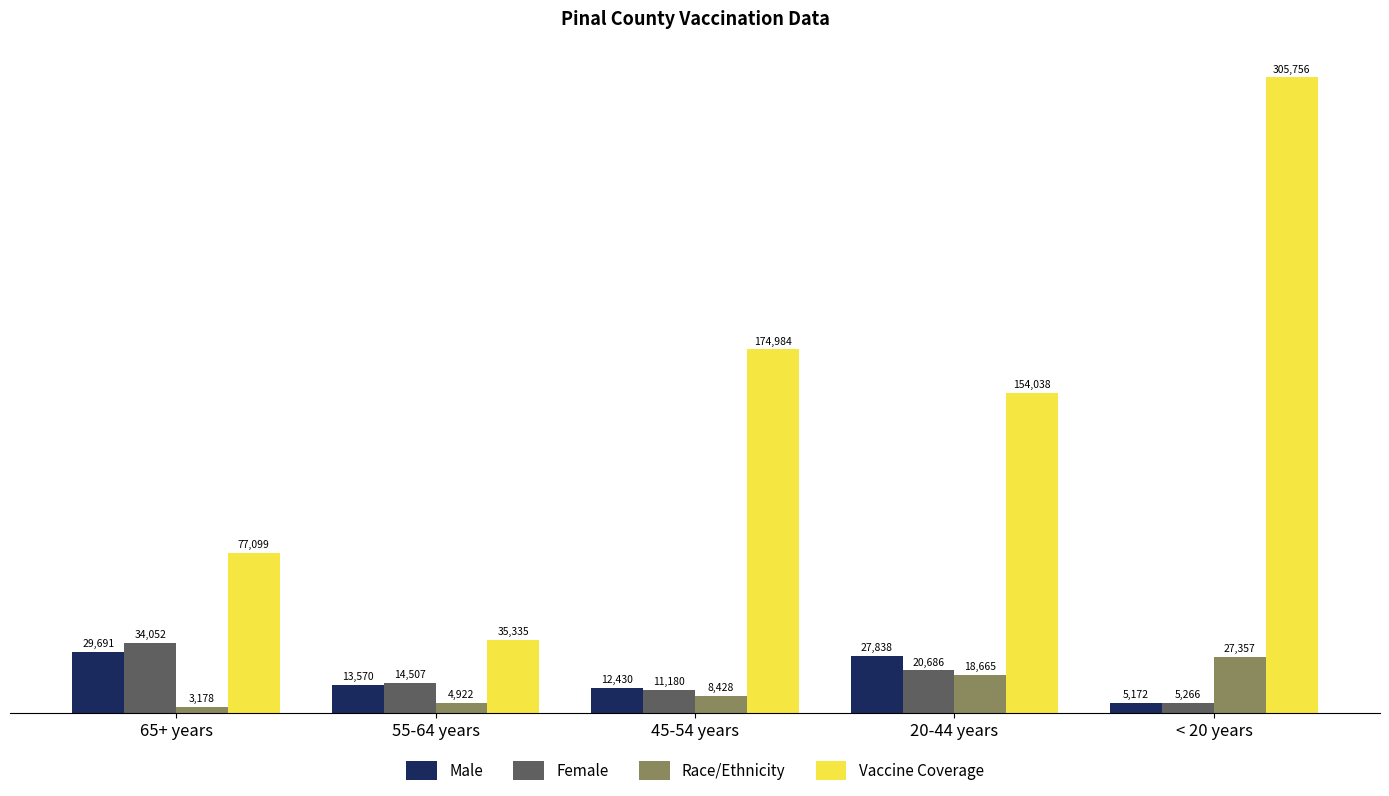

What is the difference between the Male values at 65+ years and 55-64 years?

16121